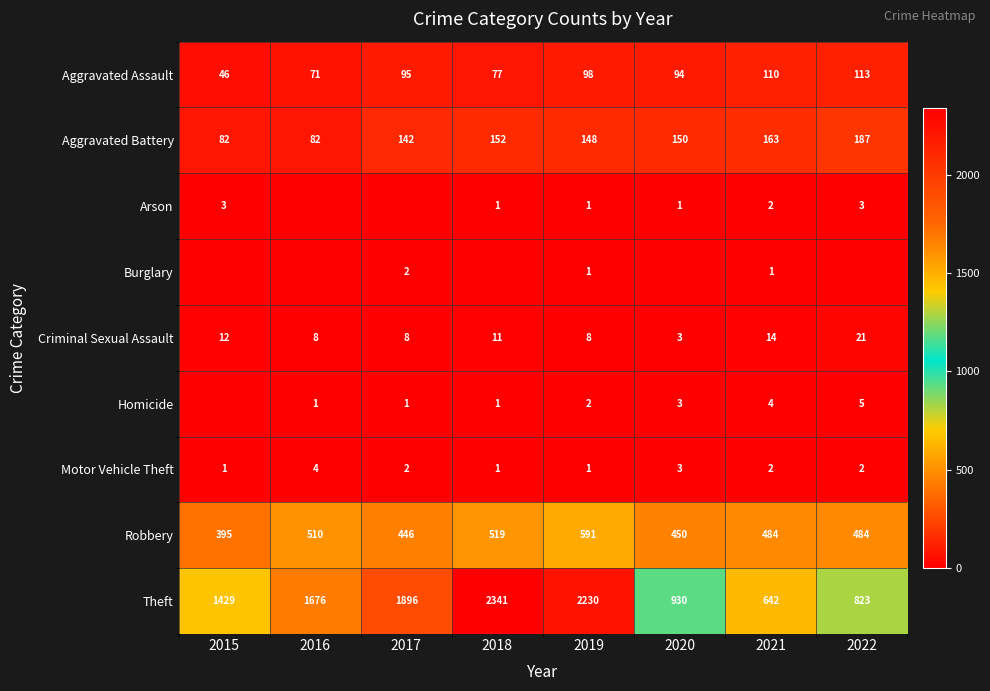

The Burglary series shows 0 at 2021. True or false?

False